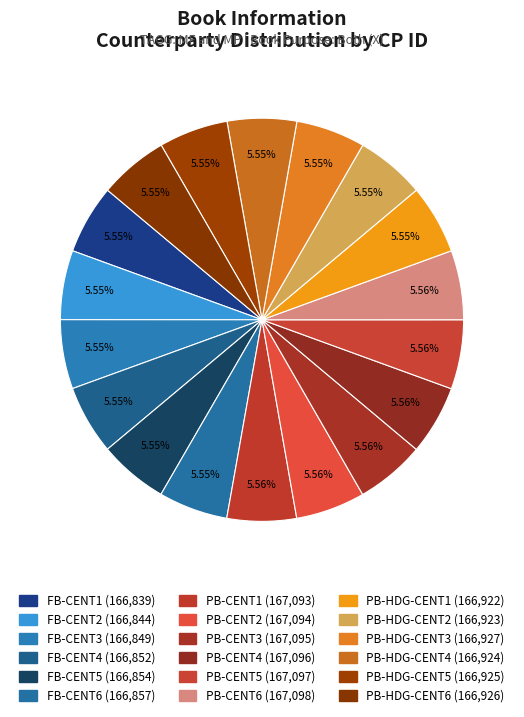

What is the smallest slice in the pie chart?

FB-CENT1